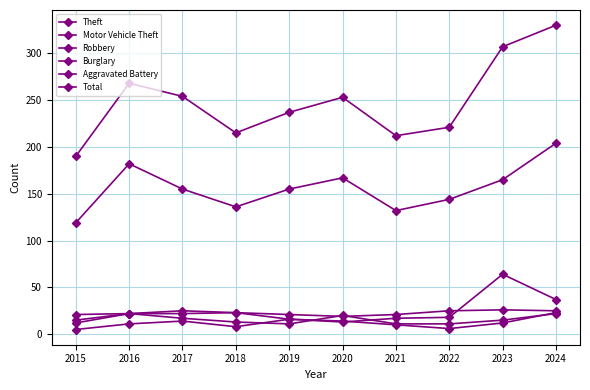

Which series has the largest total across all categories?

Total